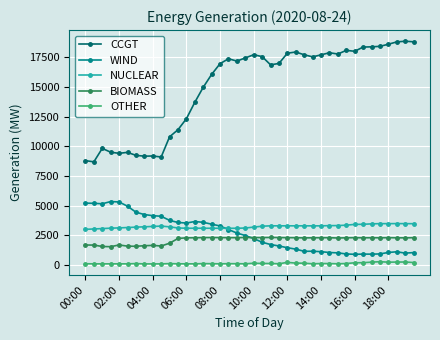

Which series has the largest range (max minus min)?

CCGT